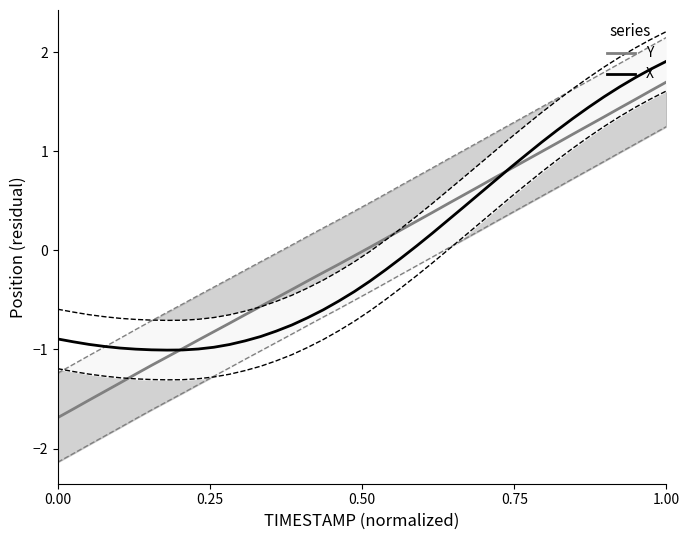

True or false: Y has a value of -1.7 at 0.00.

True